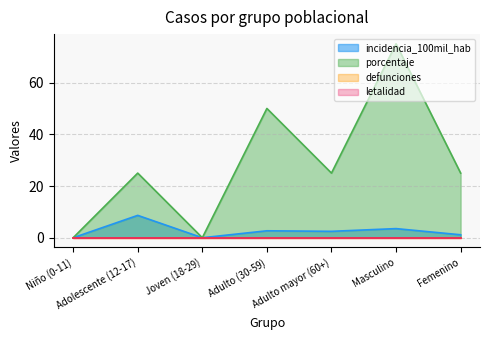

How many interior local valleys does the incidencia_100mil_hab series have?

2